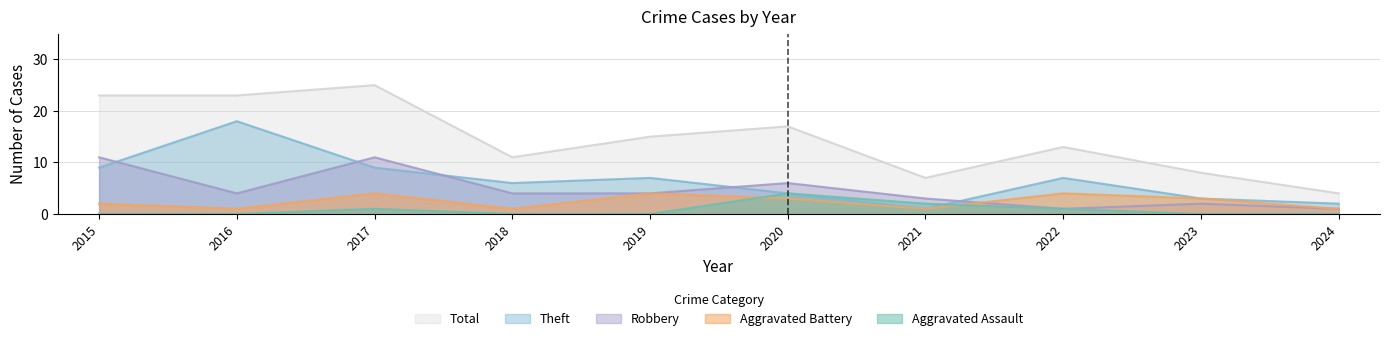

What is the sum of the Aggravated Battery values at 2016 and 2018?

2